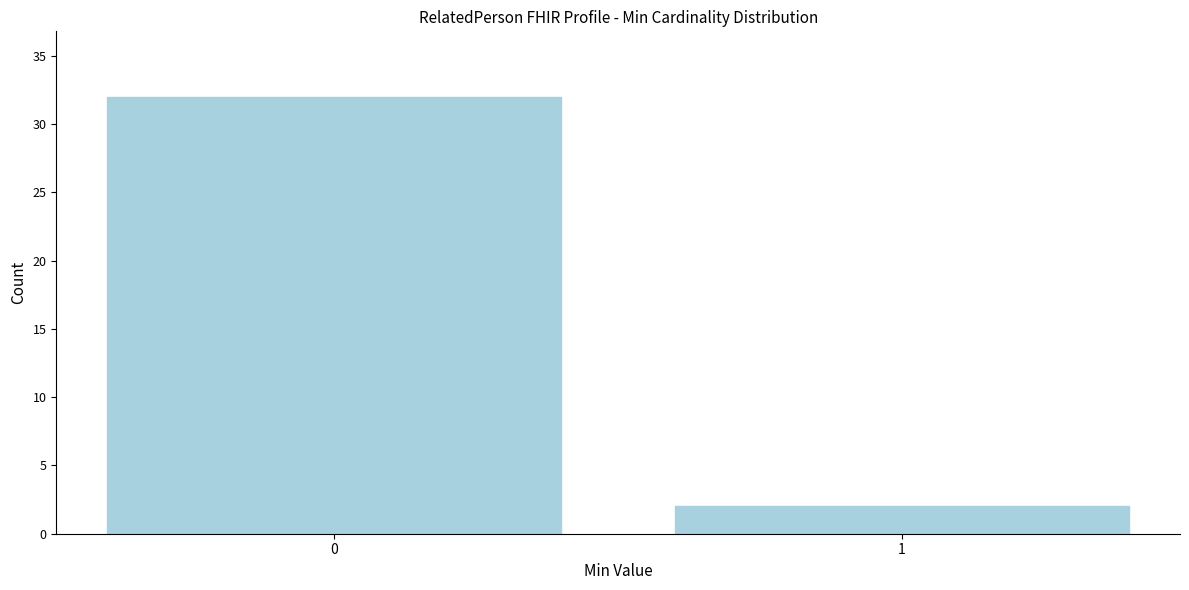

Reading left to right, extract all data points from this chart.

32	2